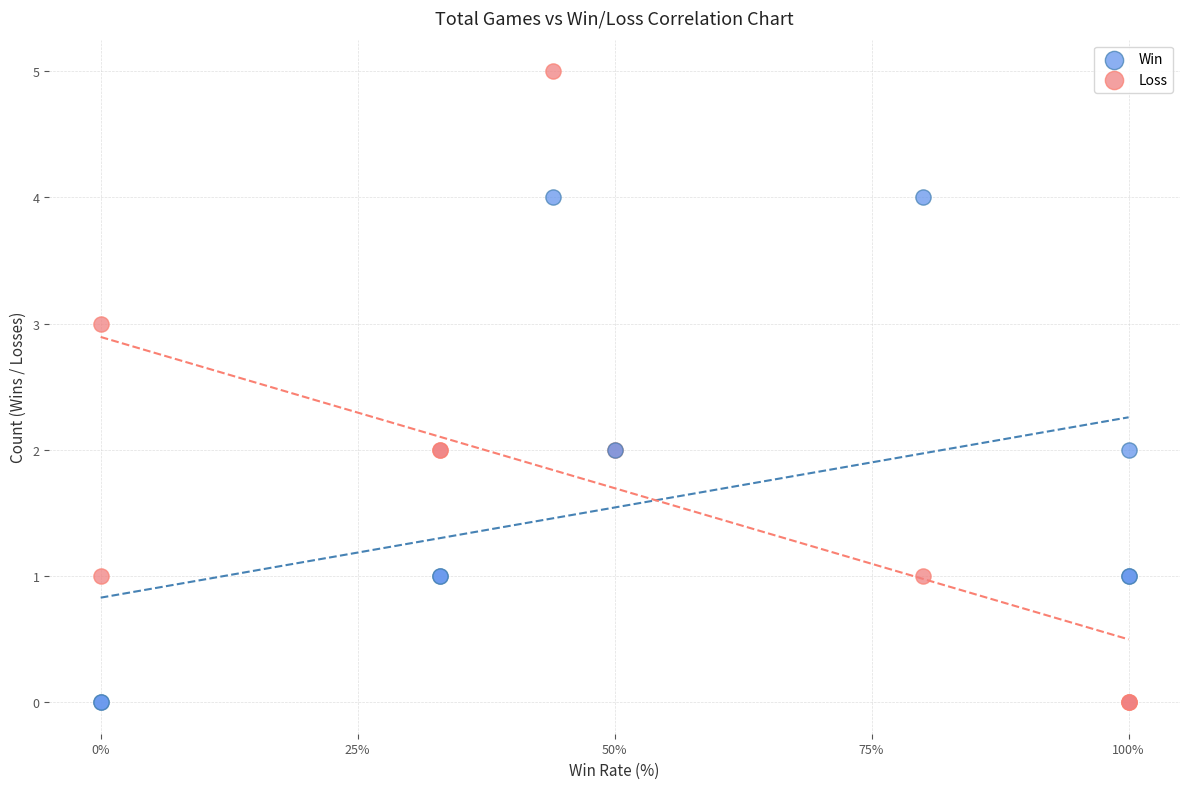

What is the X range (max minus min) for the scatter plot?

100